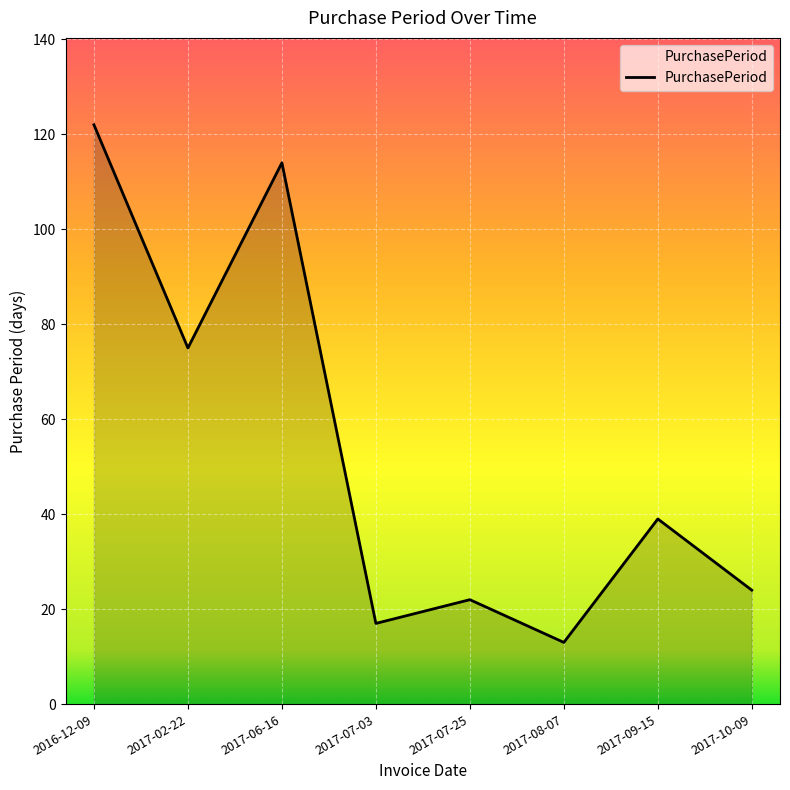

Reading left to right, extract all data points from this chart.

2016-12-09=122	2017-02-22=75	2017-06-16=114	2017-07-03=17	2017-07-25=22	2017-08-07=13	2017-09-15=39	2017-10-09=24